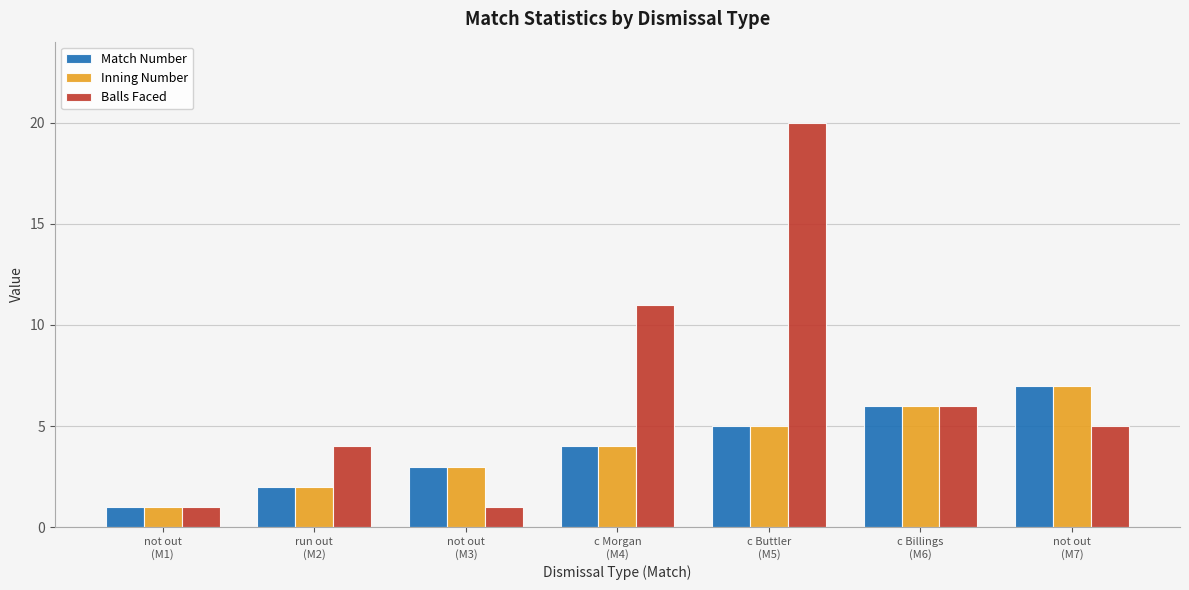

What is the sum of the Inning Number values at c Buttler
(M5) and c Billings
(M6)?

11